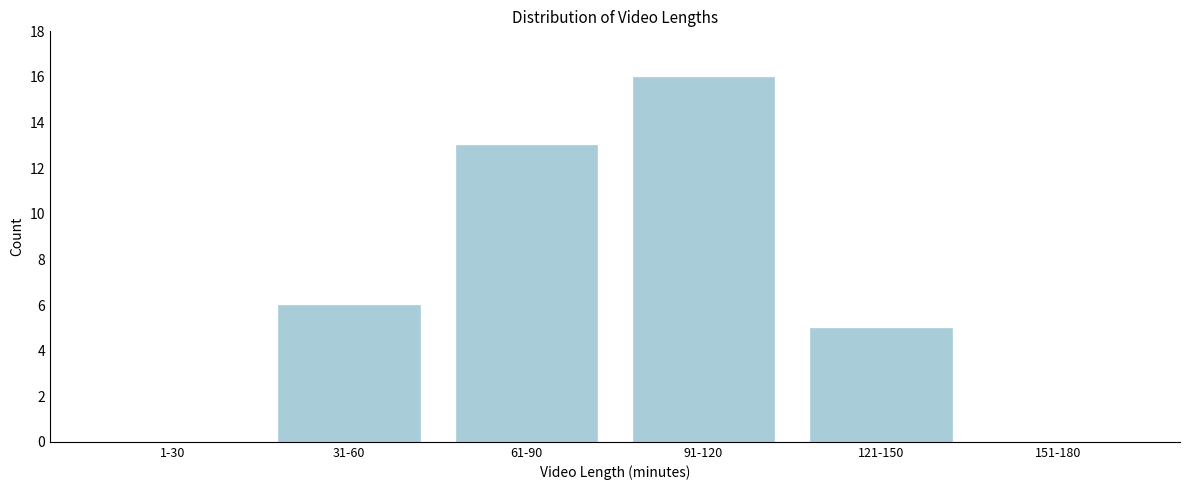

Reading right to left, extract all data points from this chart.

151-180=0	121-150=5	91-120=16	61-90=13	31-60=6	1-30=0